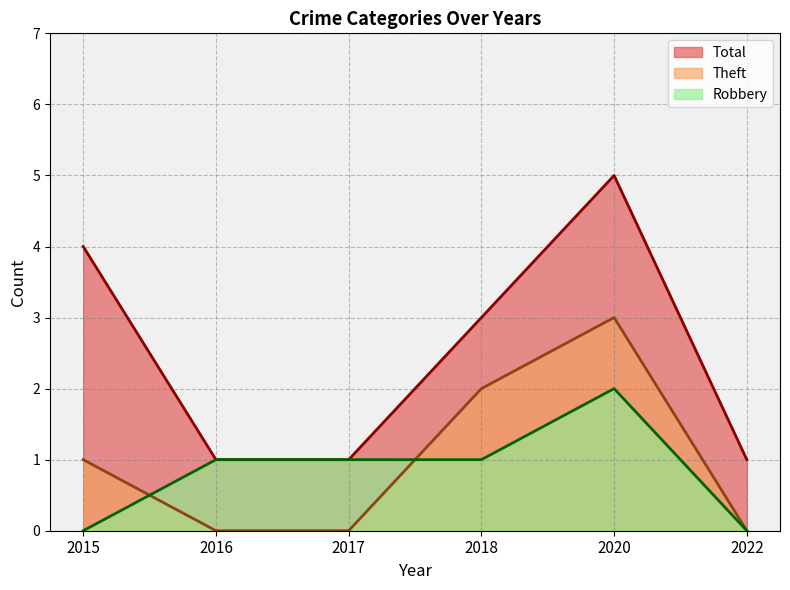

At which label does Theft reach its peak?

2020